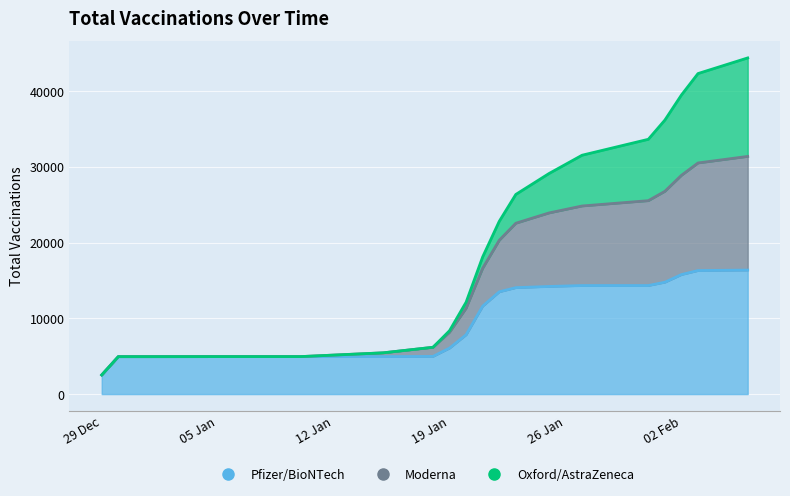

Which series has the largest range (max minus min)?

Moderna